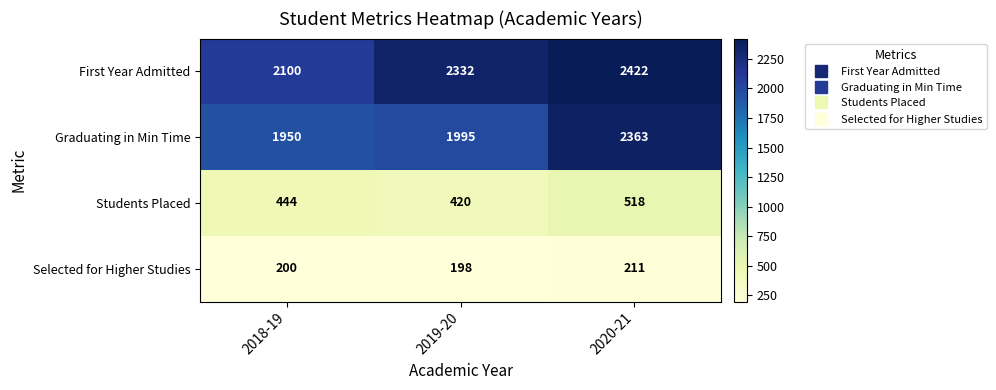

Reading right to left, what are all the values shown in this chart?

First Year Admitted: 2422	2332	2100
Graduating in Min Time: 2363	1995	1950
Students Placed: 518	420	444
Selected for Higher Studies: 211	198	200